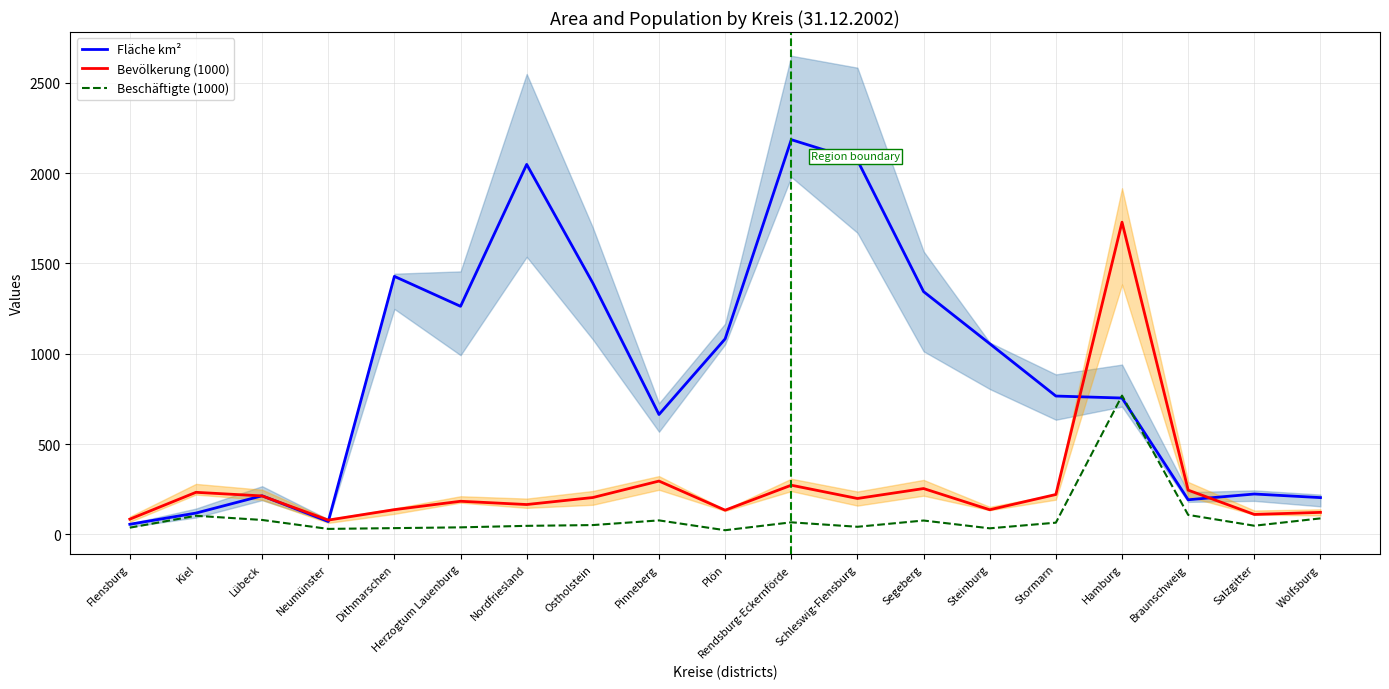

The value of Bevölkerung (1000) at Schleswig-Flensburg is 312.9. True or false?

False